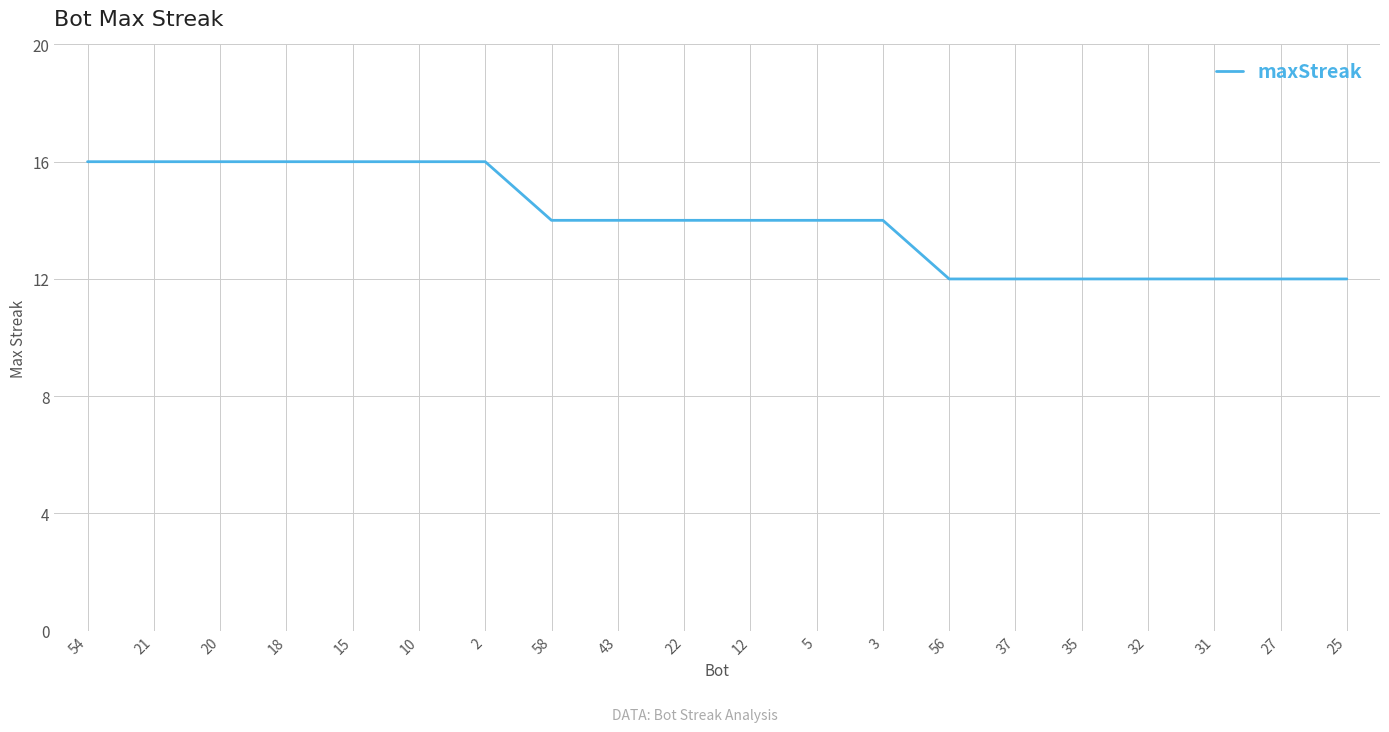

What is the difference between the values at 25 and 10?

4